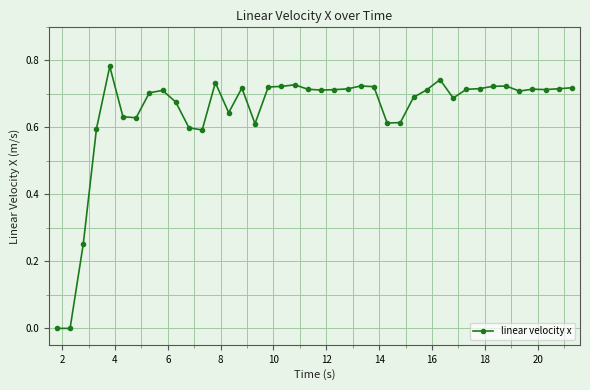

True or false: there are more than 0 points higher than both neighbors.

True